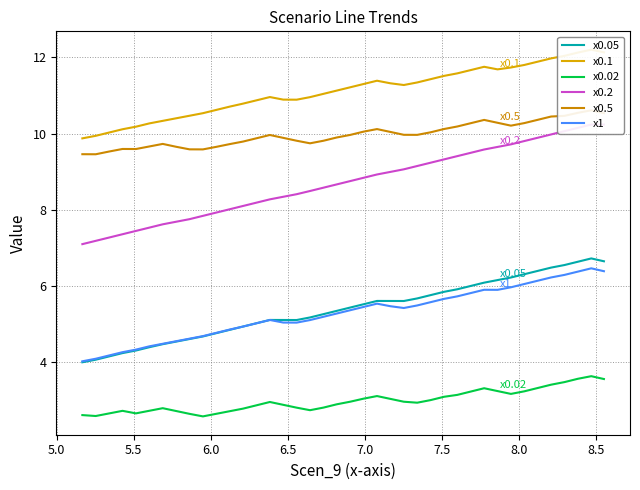

What is the minimum value for x0.05?

4.0